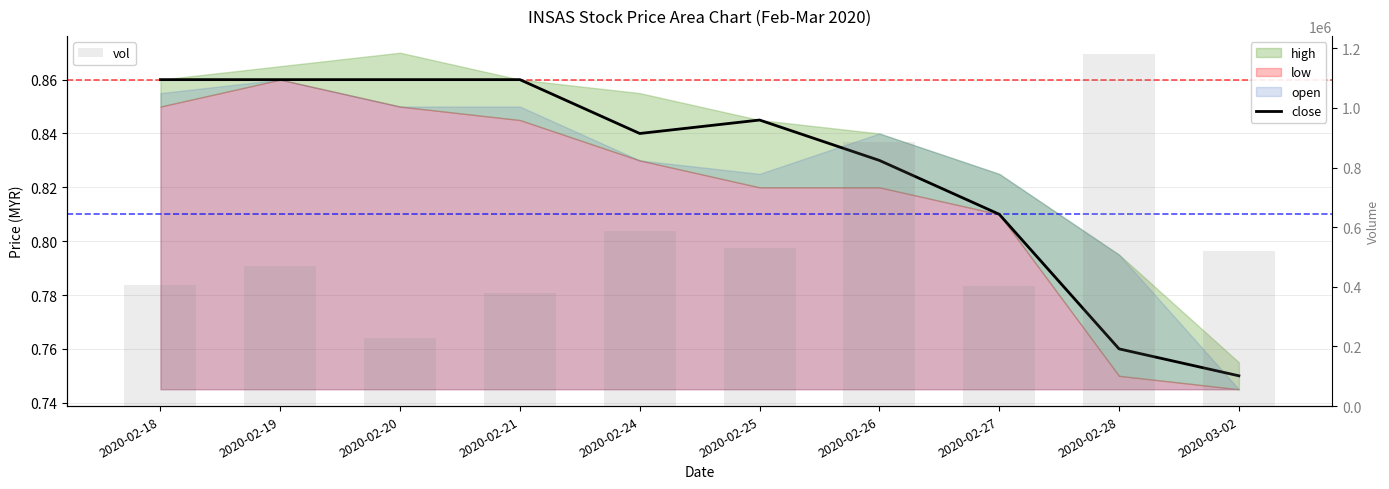

How many groups of bars are there?

10